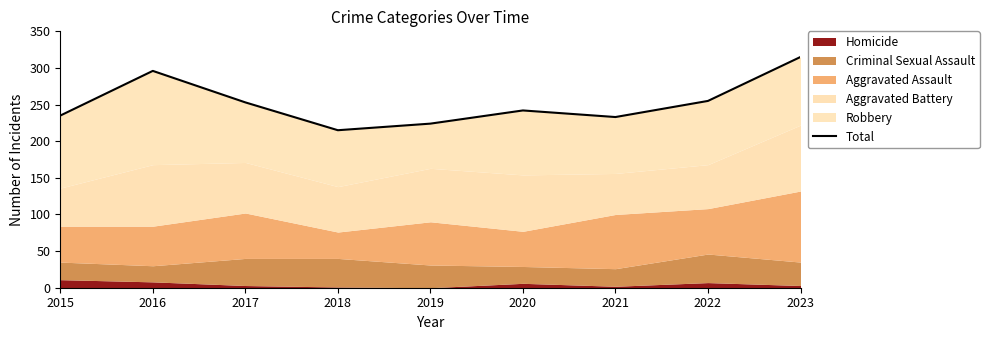

Reading right to left, list all the values displayed in this chart.

2023=315	2022=255	2021=233	2020=242	2019=224	2018=215	2017=253	2016=296	2015=235